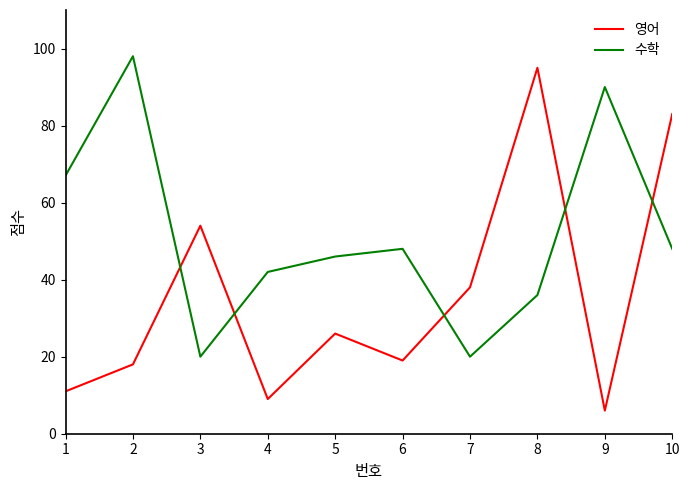

Rank the series by their average value, from highest to lowest.

수학, 영어